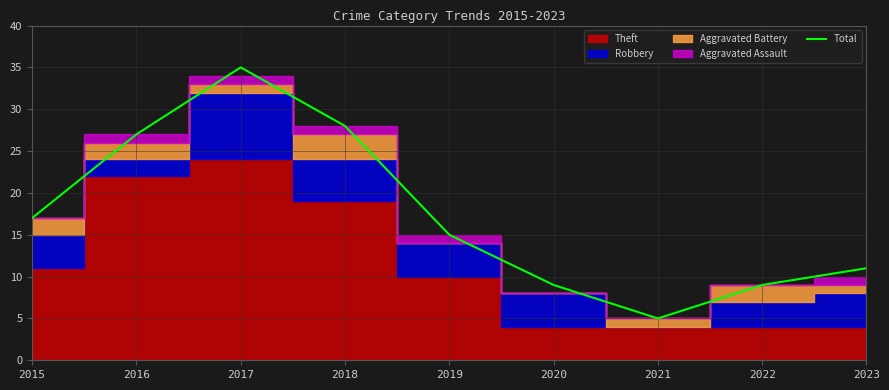

Reading left to right, list all the values displayed in this chart.

2015=17	2016=27	2017=35	2018=28	2019=15	2020=9	2021=5	2022=9	2023=11